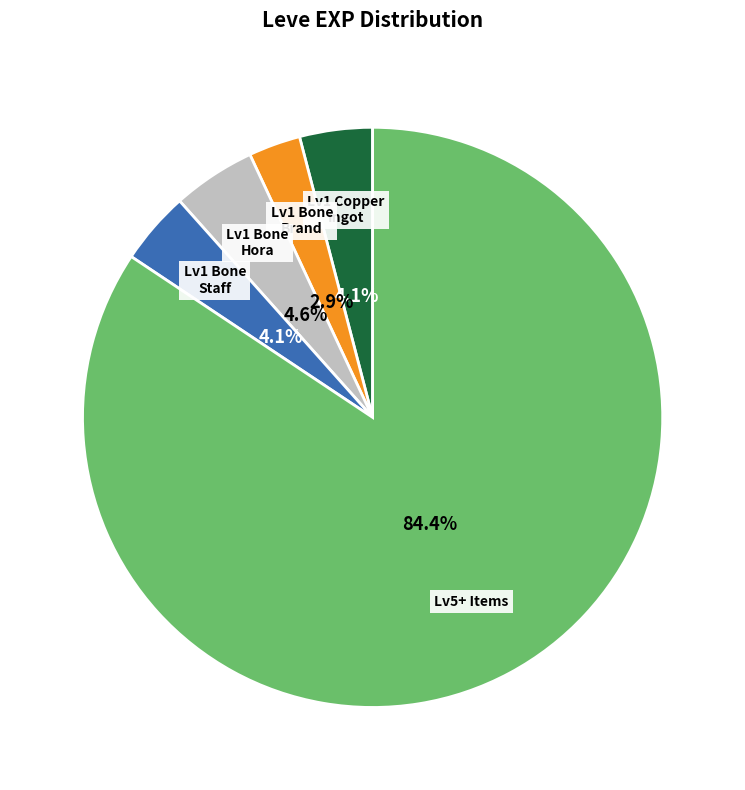

Which slice is the largest?

Lv5+ Items